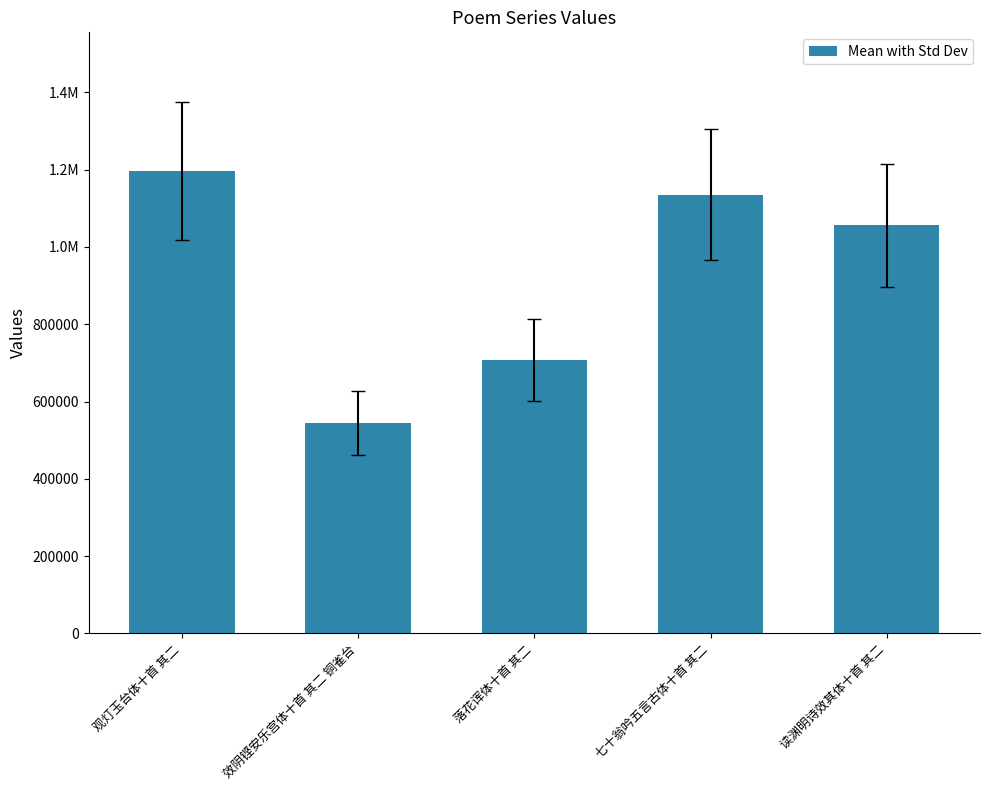

What is the label of the 4th bar from the left?

七十翁吟五言古体十首 其二